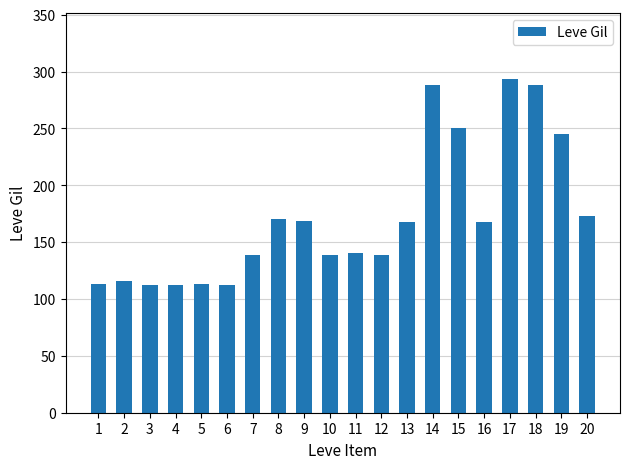

True or false: the data shows 171 at 2.

False